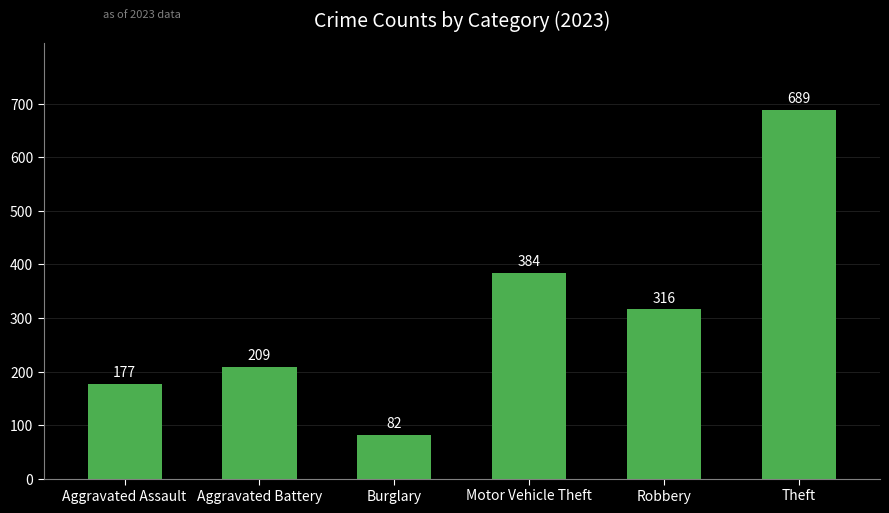

Which label corresponds to the smallest value in the chart?

Burglary